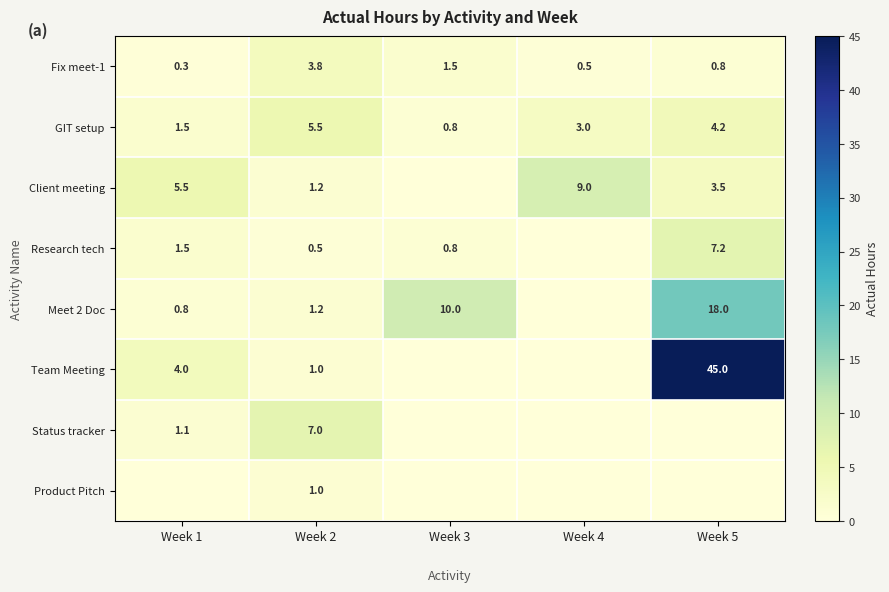

Read the GIT setup value at Week 4.

3.0